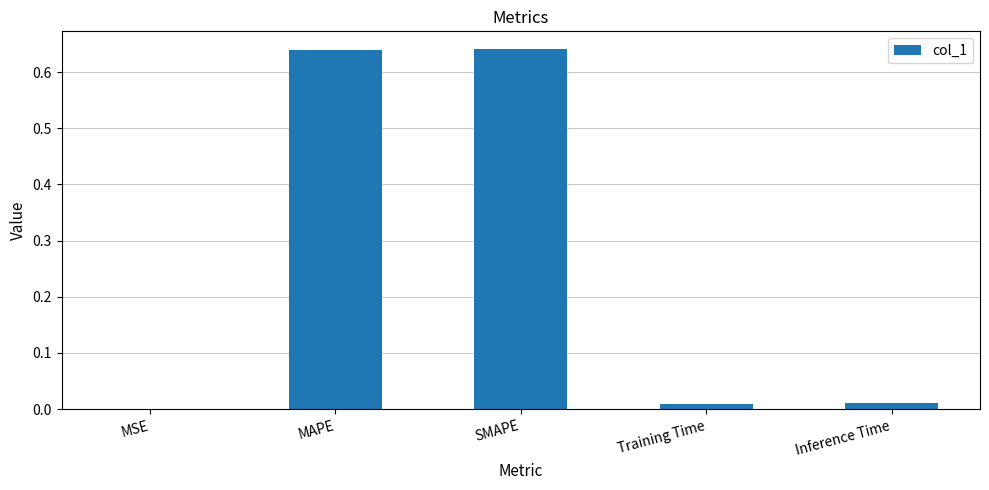

What is the sum of all values?

1.3